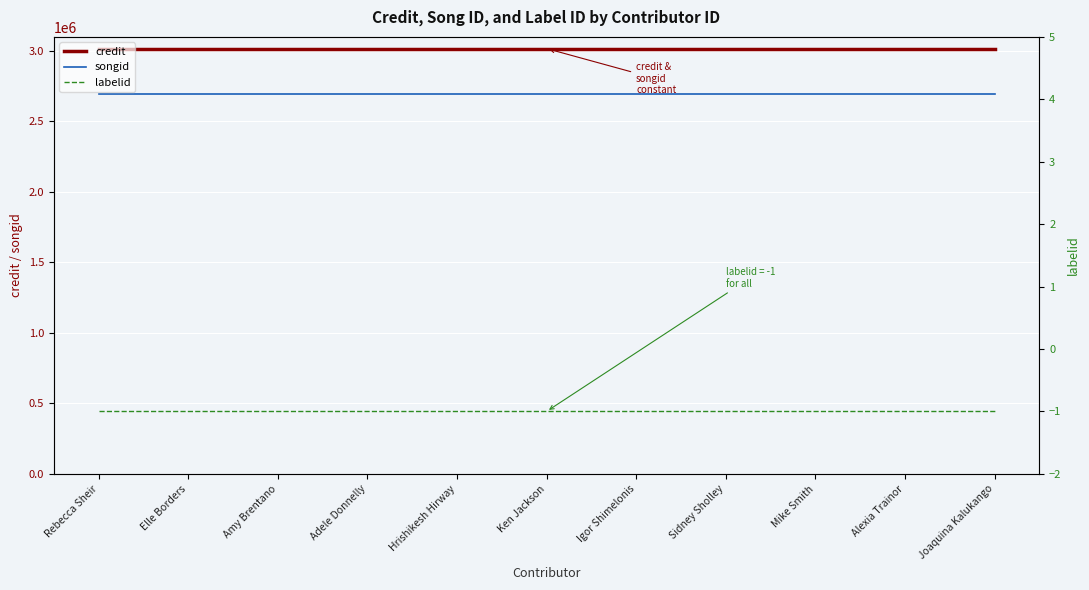

List the series in order of their peak value, lowest first.

labelid, songid, credit